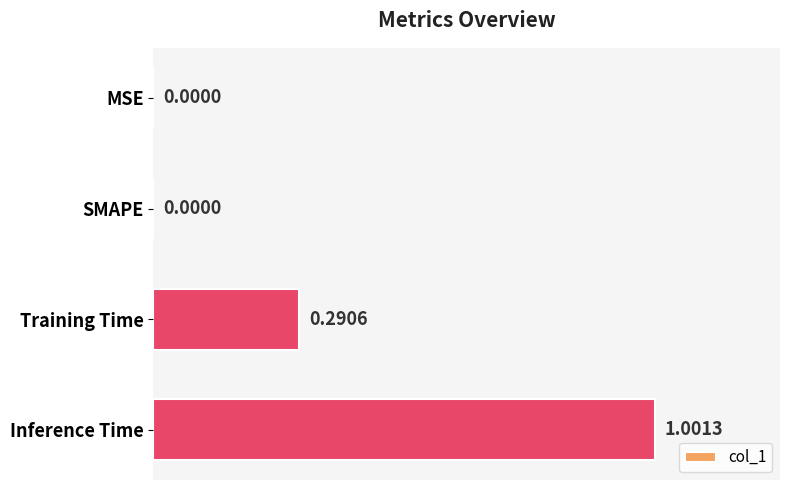

At which category does the chart reach its peak across all series?

Inference Time